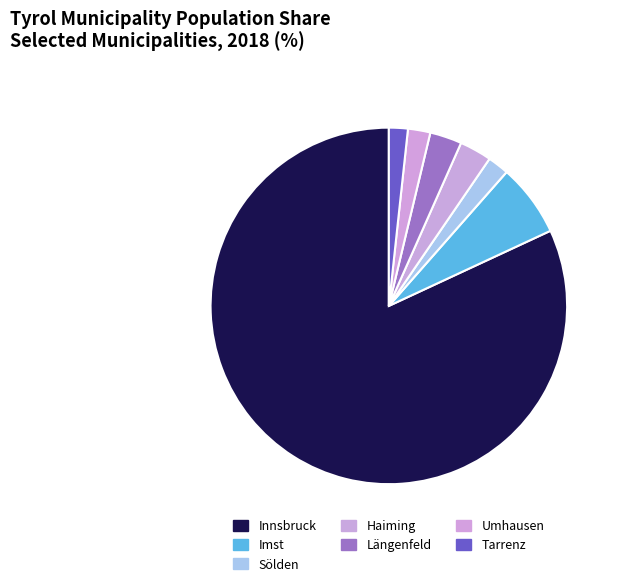

How many segments does this pie chart have?

7